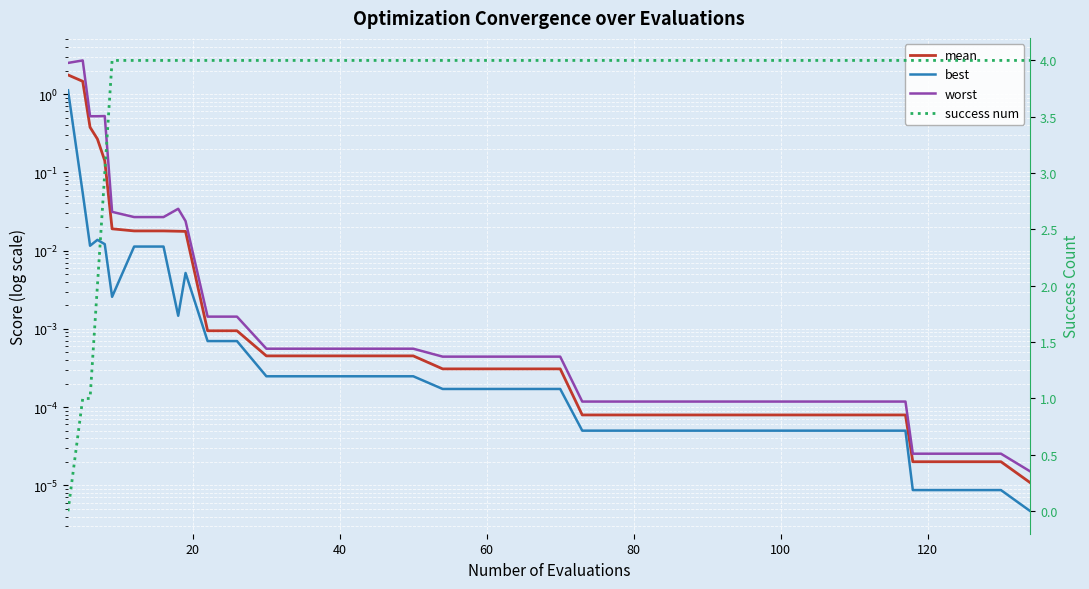

True or false: success num and best cross at least once.

True